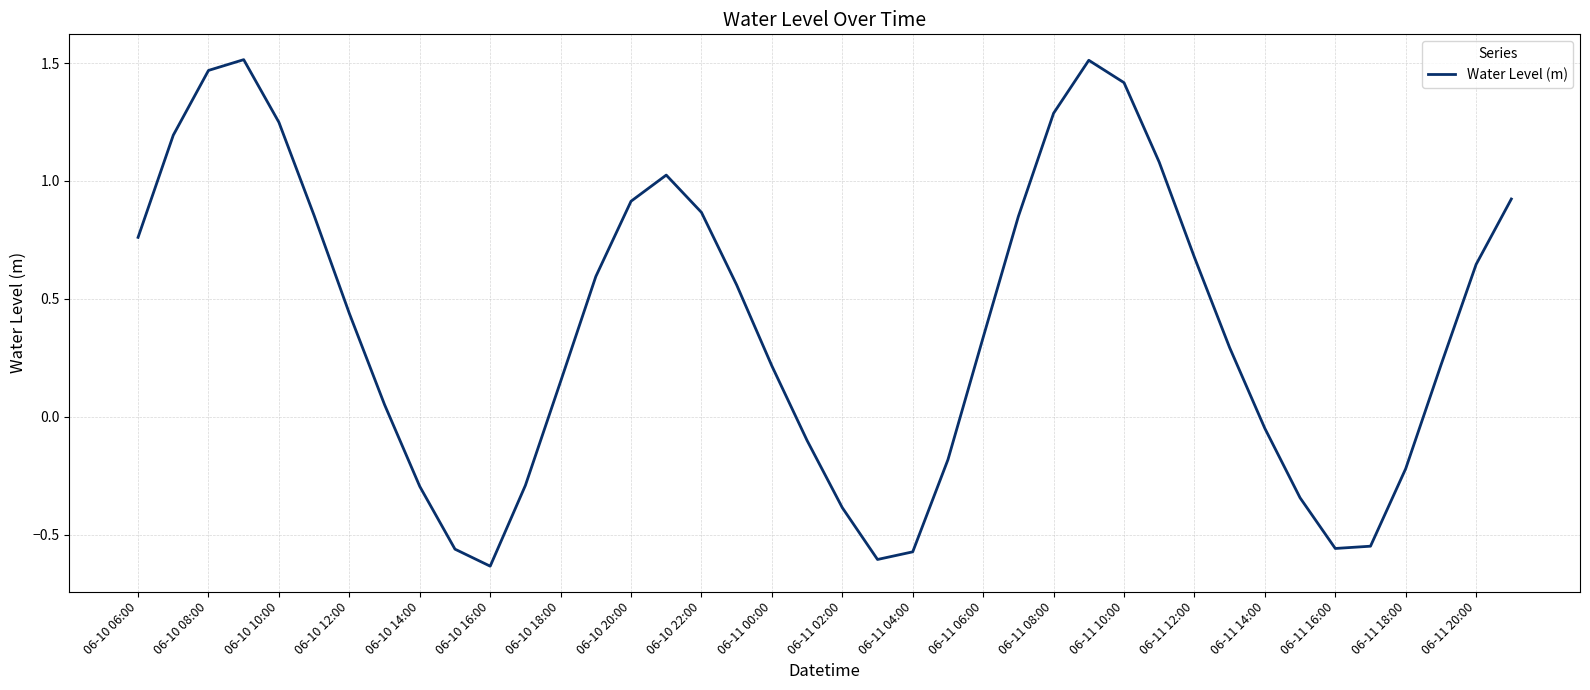

What is the difference between the maximum and minimum values?

2.1